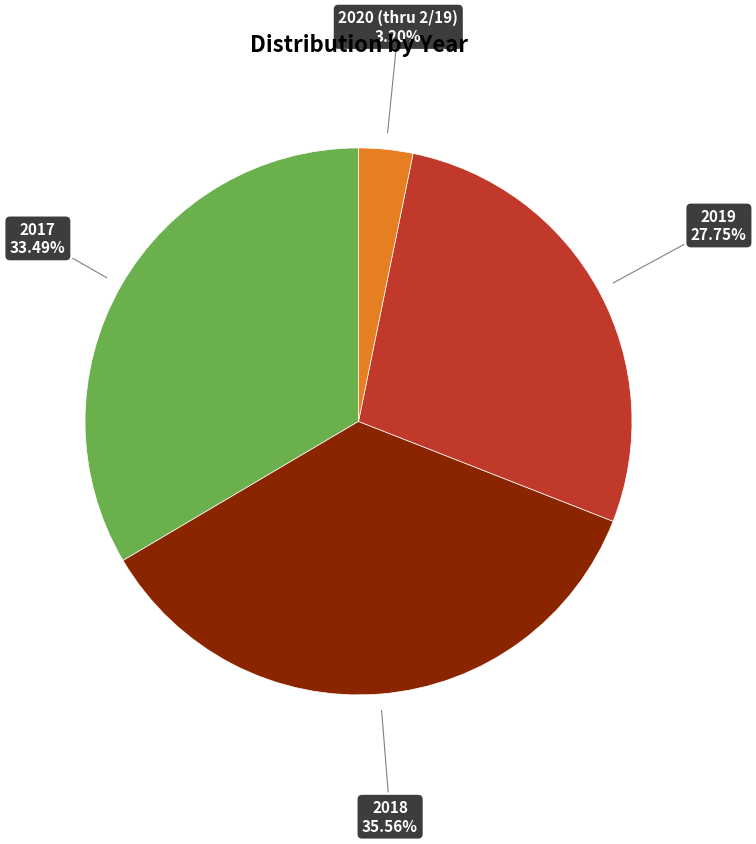

Does any single category account for the majority?

No